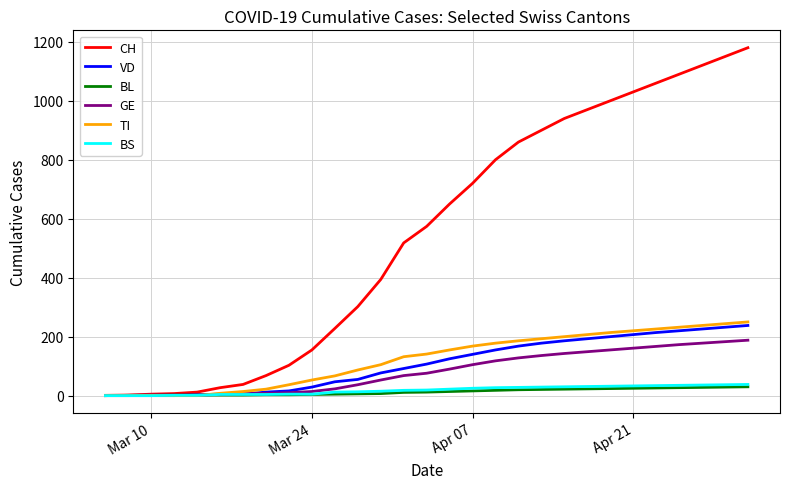

Which series has the widest spread of values?

CH